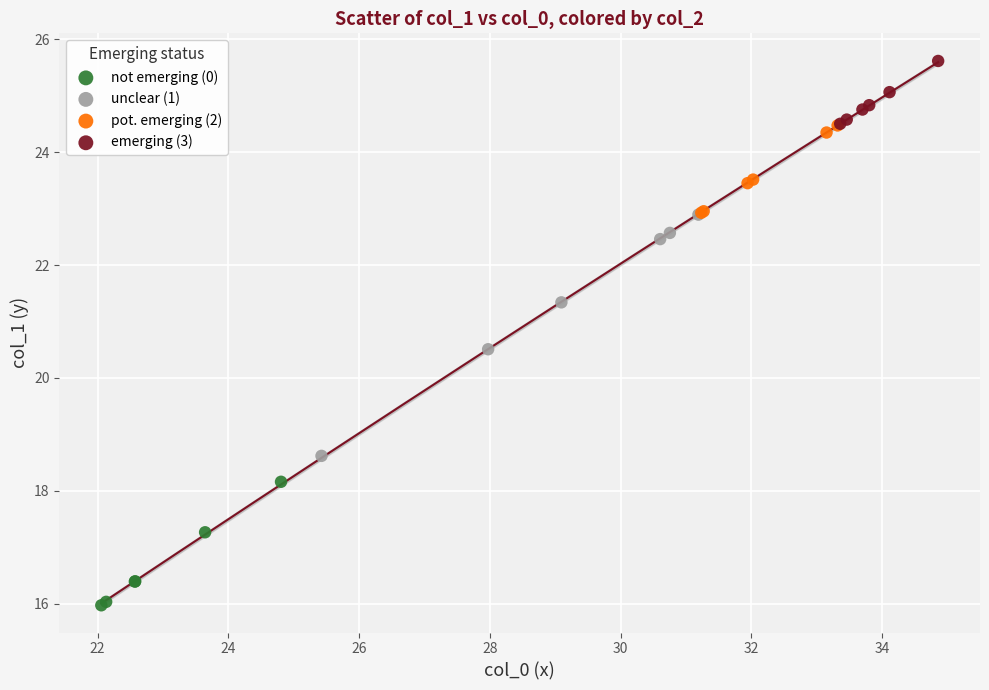

Which series reaches the minimum Y coordinate?

not emerging (0)